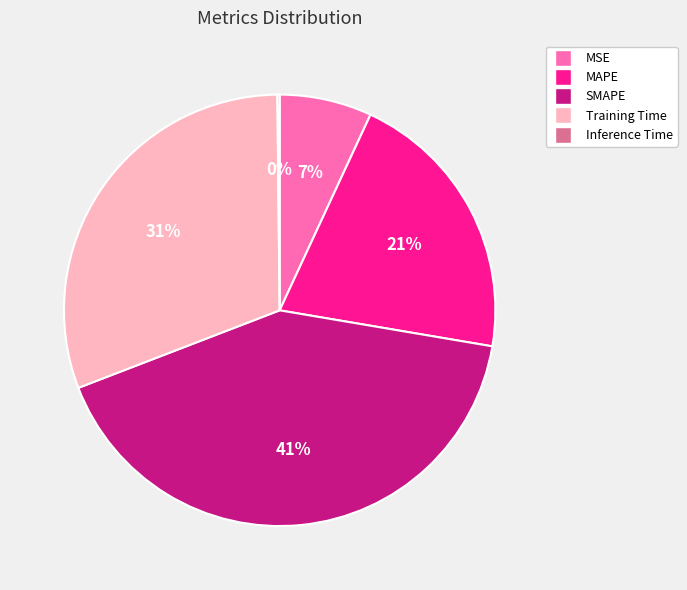

True or false: SMAPE accounts for 53% of the total.

False